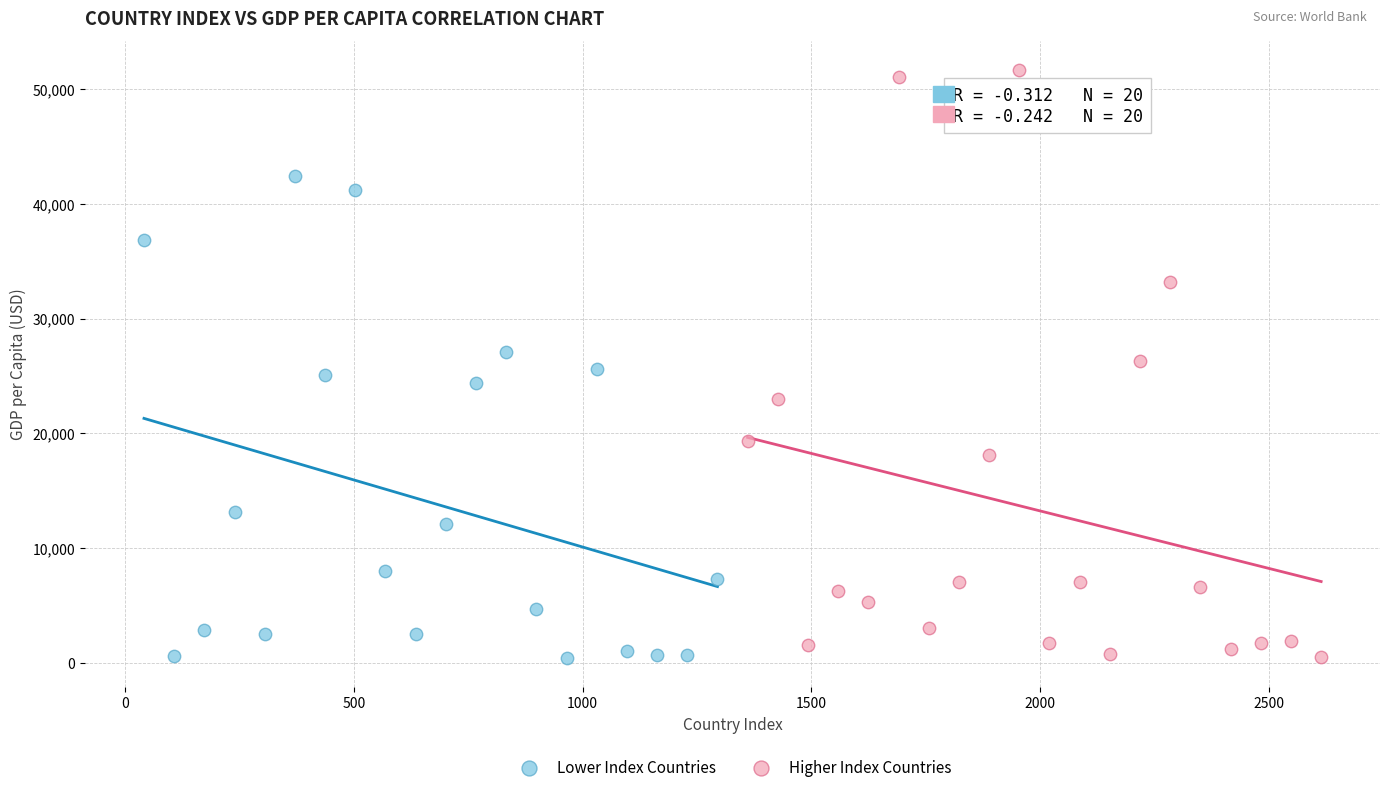

Which series has the widest spread of Y values?

Higher Index Countries